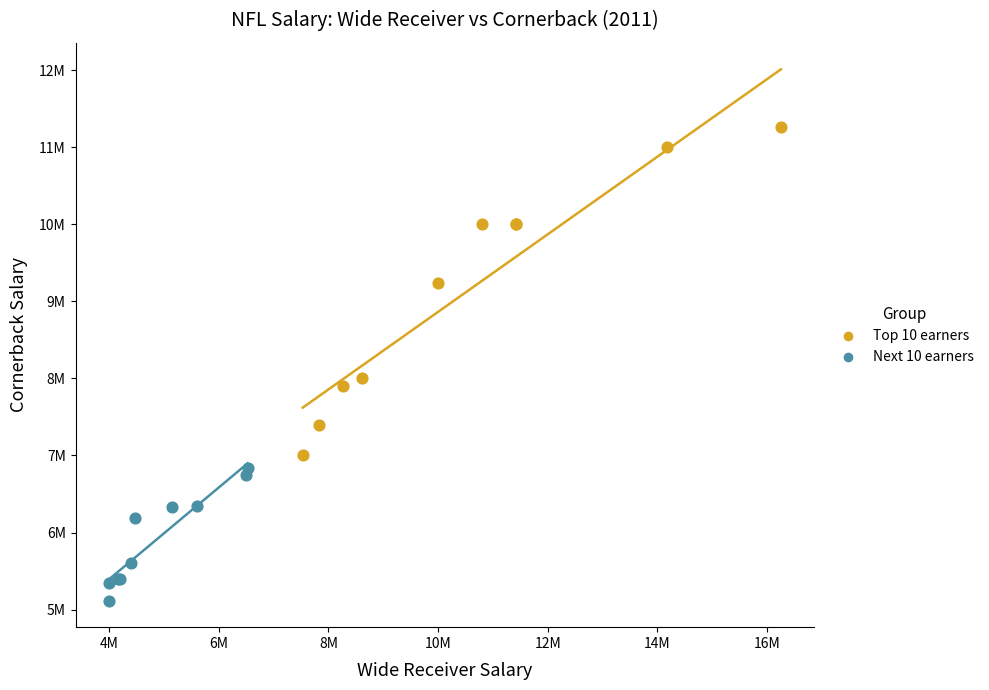

What are all the series names shown in the legend?

Top 10 earners, Next 10 earners